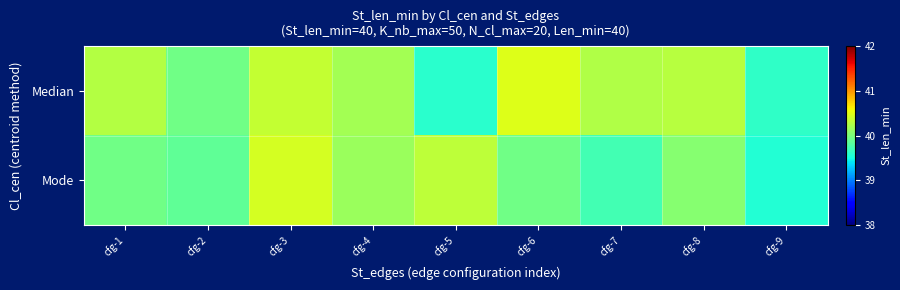

What is the difference between the highest and lowest values at cfg-8?

0.2